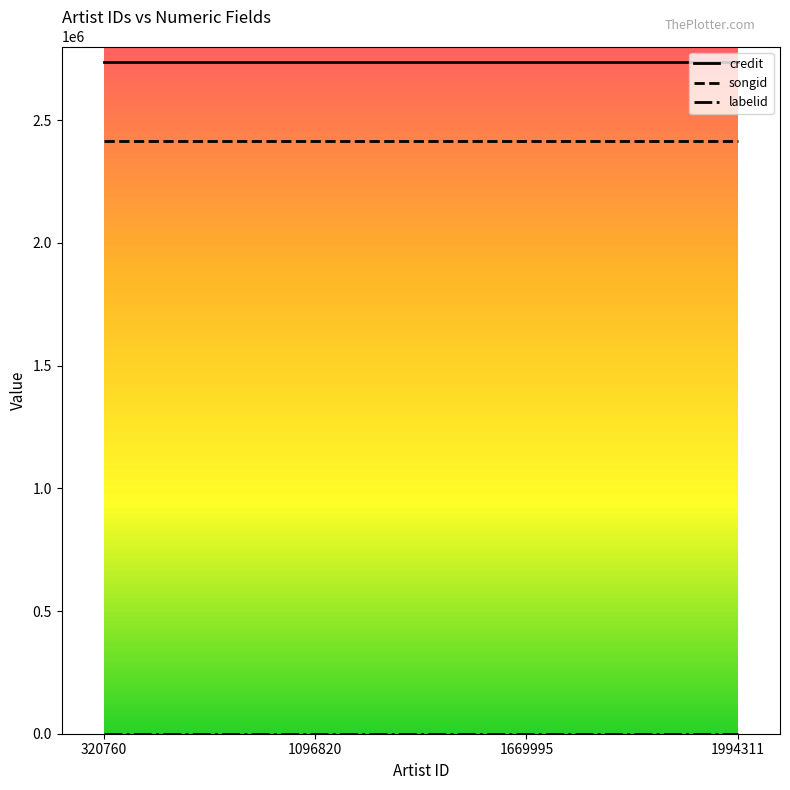

True or false: credit and songid intersect in this chart.

False